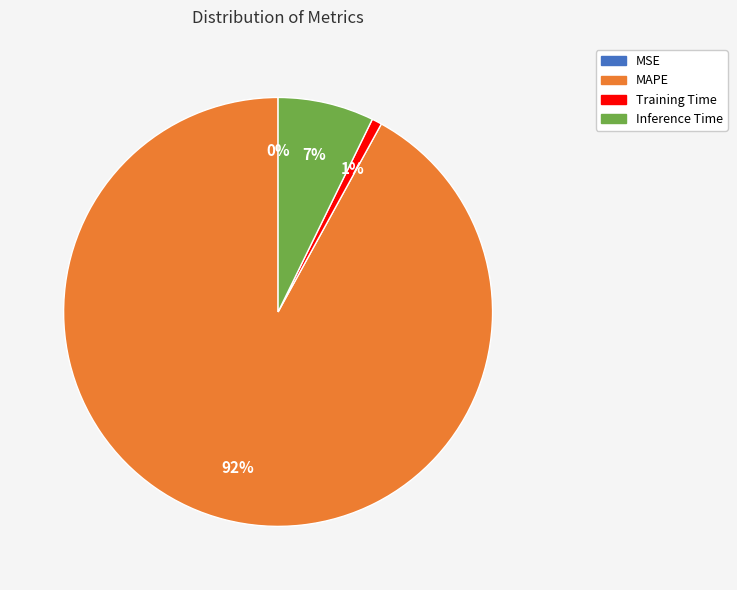

True or false: MAPE accounts for 85% of the total.

False